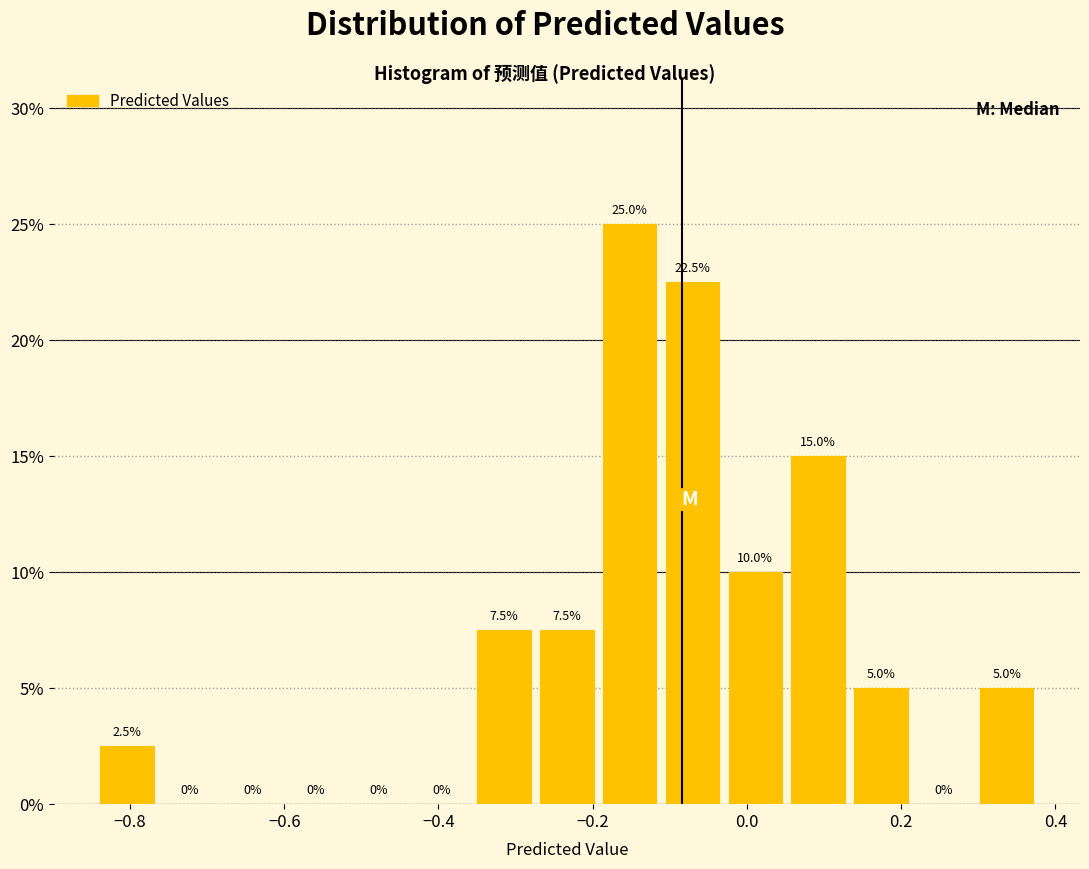

Over which range of the x-axis is the bar tallest?

-0.20 to -0.12